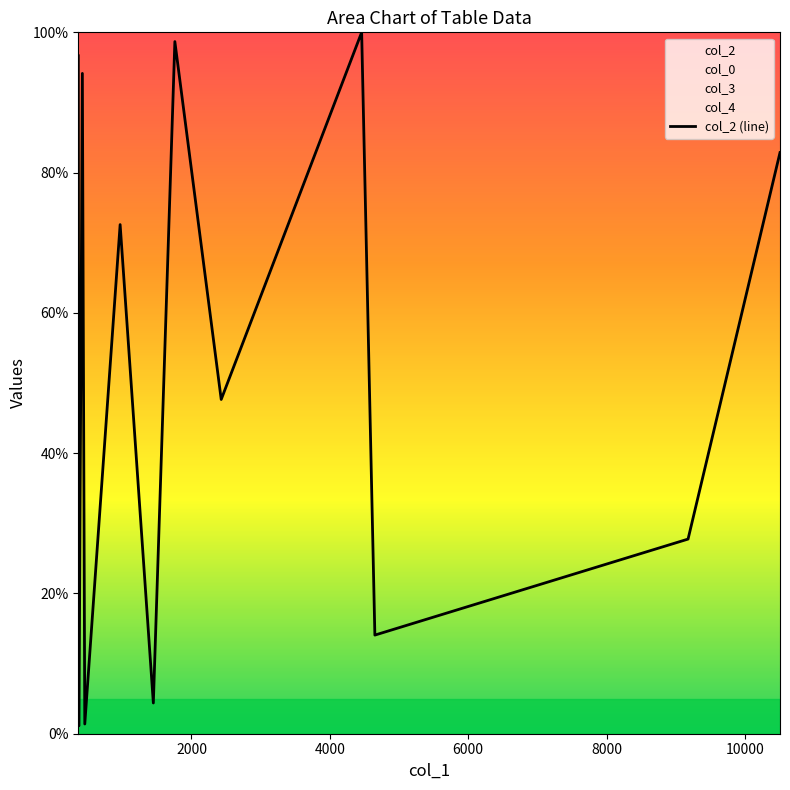

Reading right to left, extract all data points from this chart.

82.9	27.7	17.3	15.8	14.1	100.0	47.7	98.7	4.4	72.6	1.4	94.1	1.1	96.7